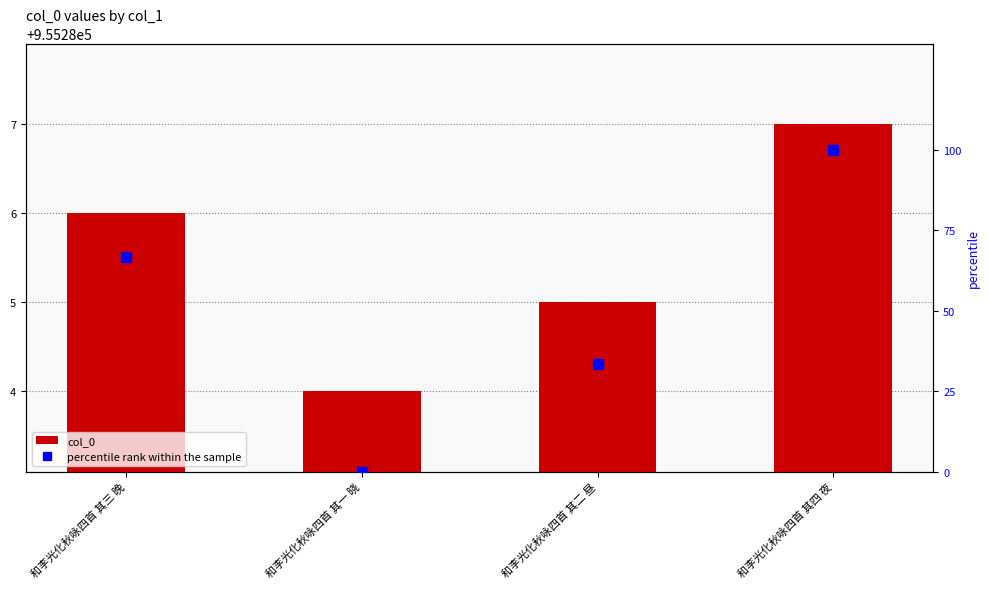

List the labels in order of col_0 value, smallest first.

和李光化秋咏四首 其一 晓, 和李光化秋咏四首 其二 昼, 和李光化秋咏四首 其三 晚, 和李光化秋咏四首 其四 夜